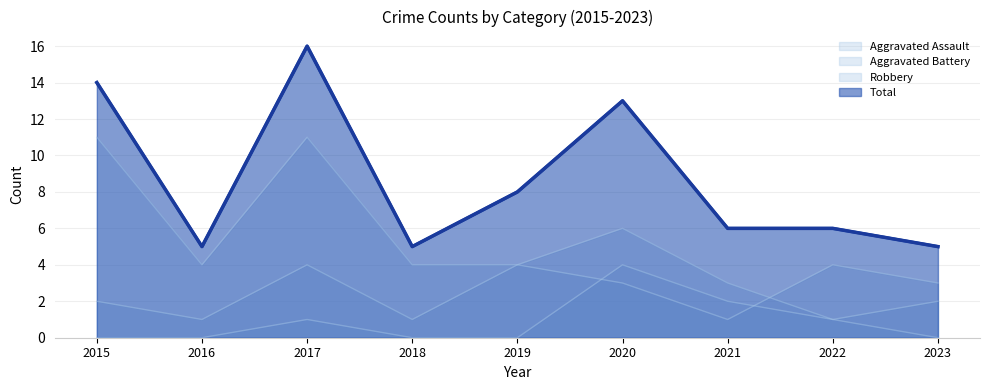

What is the value of the Robbery point at the 5th from the left?

4